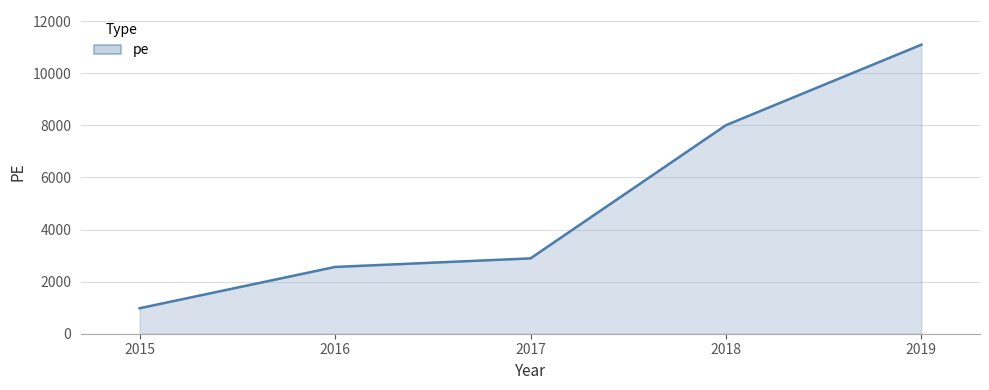

The chart shows a value of 2582 at 2018. True or false?

False